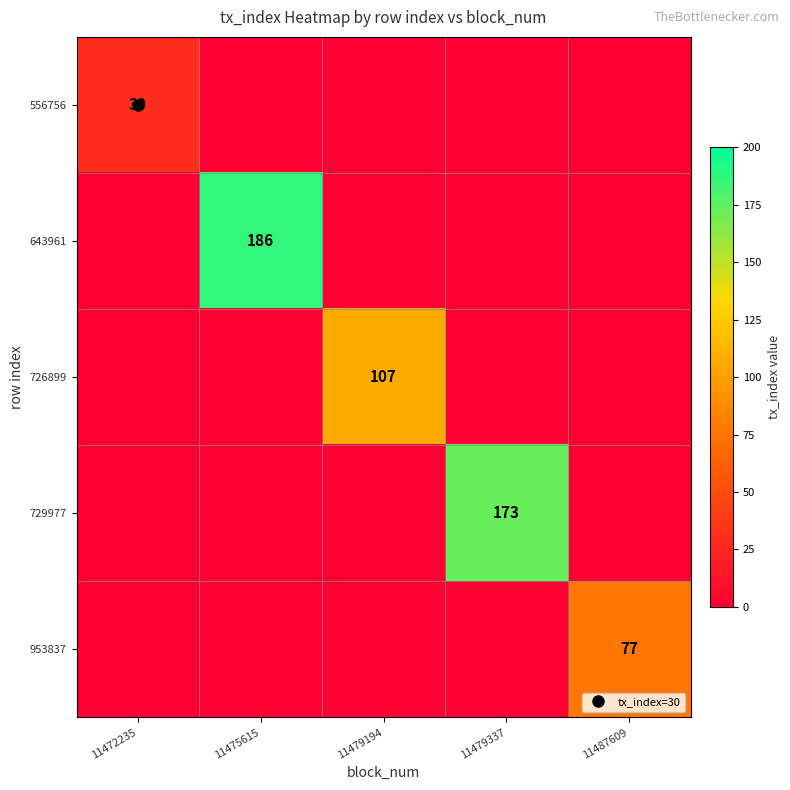

How many values in the 556756 series exceed 0?

1